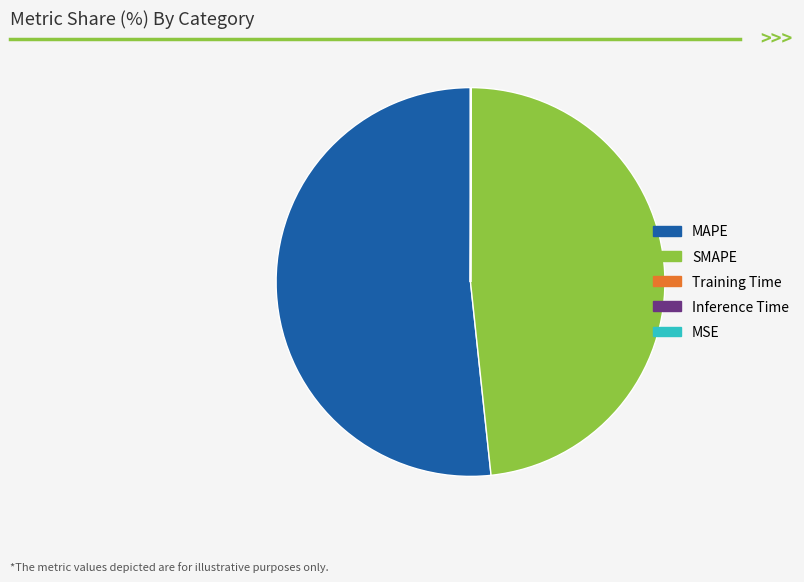

What is the largest slice in the pie chart?

MAPE